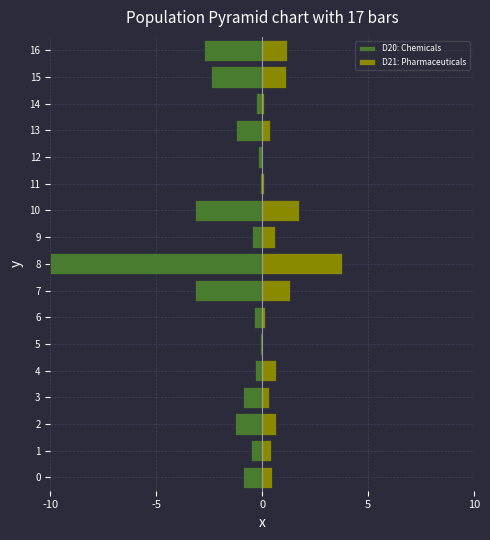

At which label is D20: Chemicals closest to -5?

7